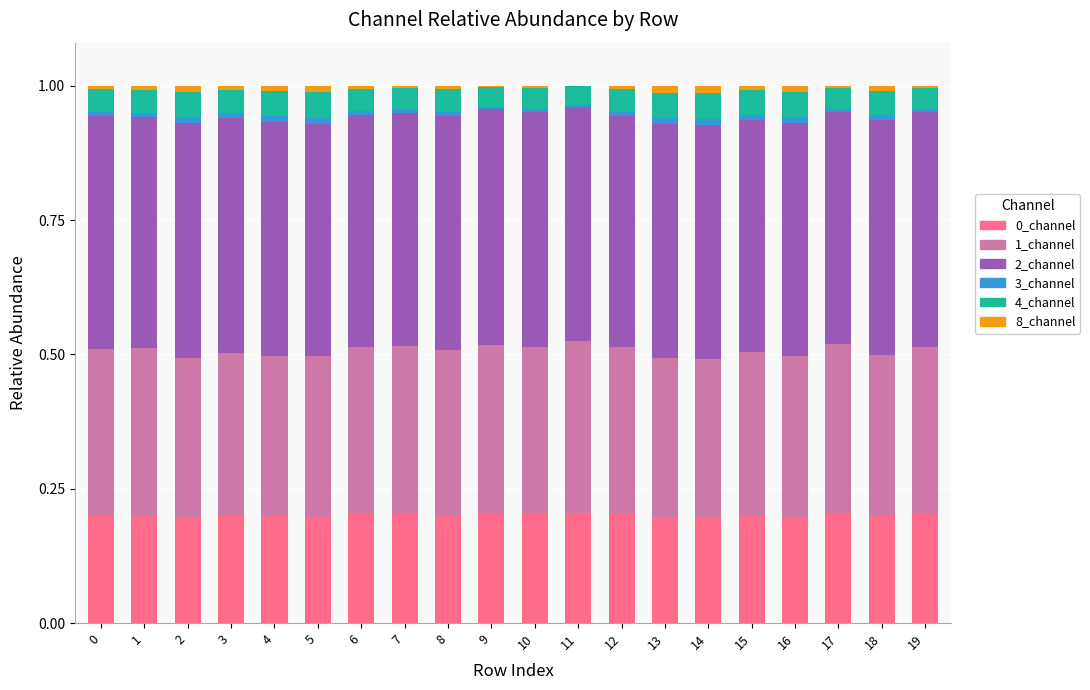

The value of 0_channel at 13 is 0.2. True or false?

True